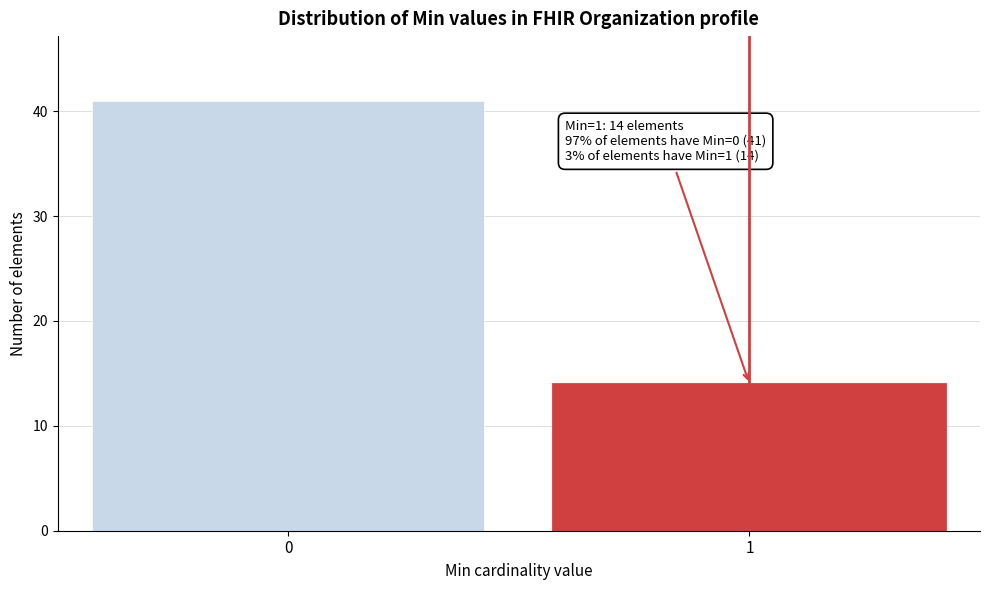

Reading left to right, transcribe all the data shown in this chart.

0=41	1=14